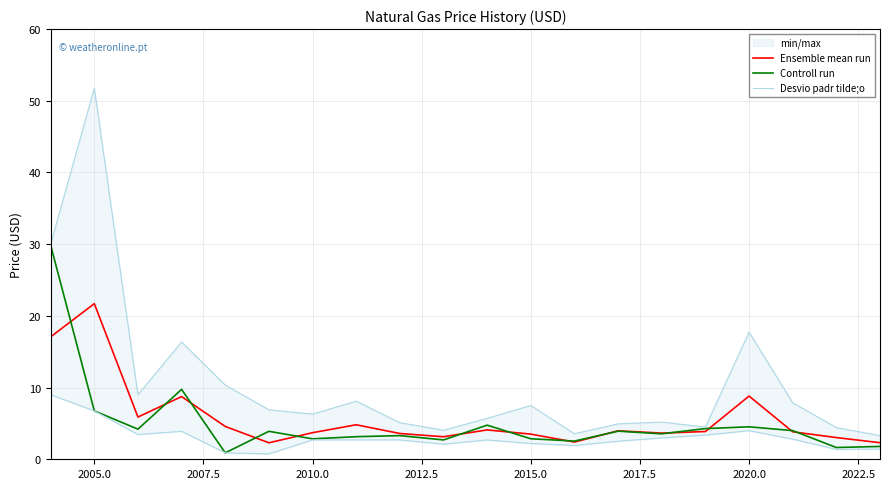

What is the smallest value displayed?

0.9